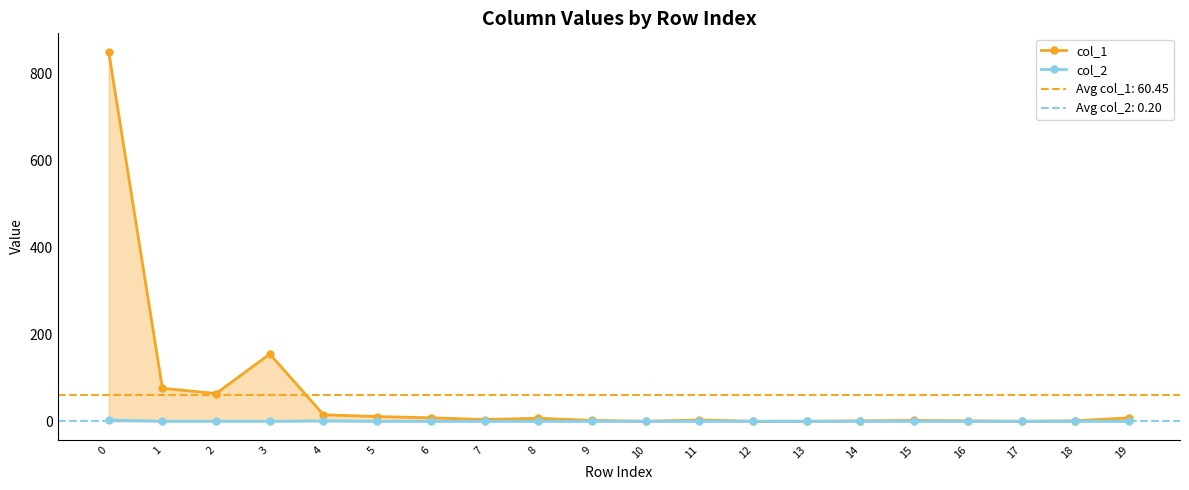

Reading left to right, list all the values displayed in this chart.

col_1: 851	76	64	155	15	11	8	4	7	2	0	3	0	0	1	2	1	0	1	8
col_2: 3	0	0	0	1	0	0	0	0	0	0	0	0	0	0	0	0	0	0	0